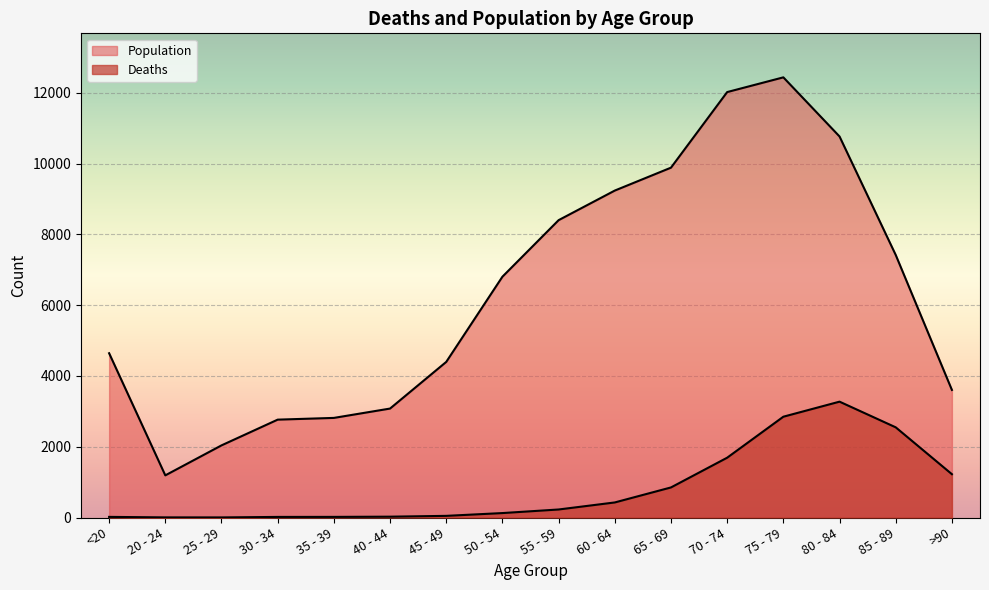

Rank the series by their maximum value, from highest to lowest.

Population, Deaths